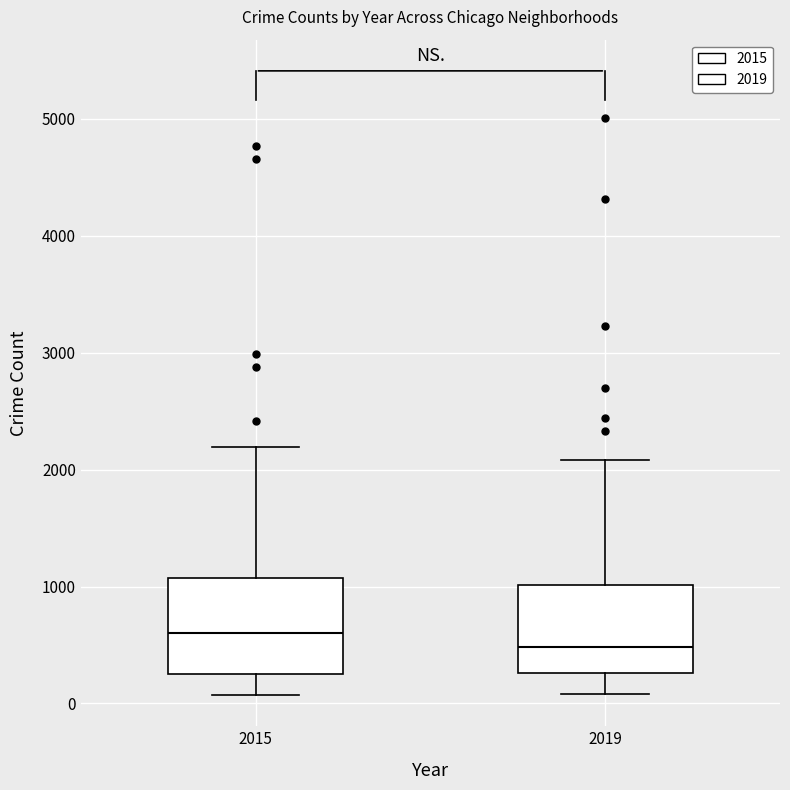

Reading left to right, read every box against the y-axis: the position of its median line, the range the box covers, and the ends of its whiskers. The values are not printed on the chart, so give them approximately, as read against the axis.

2015: median 600, box 300 to 1100, whiskers 100 to 2200
2019: median 500, box 300 to 1000, whiskers 100 to 2100